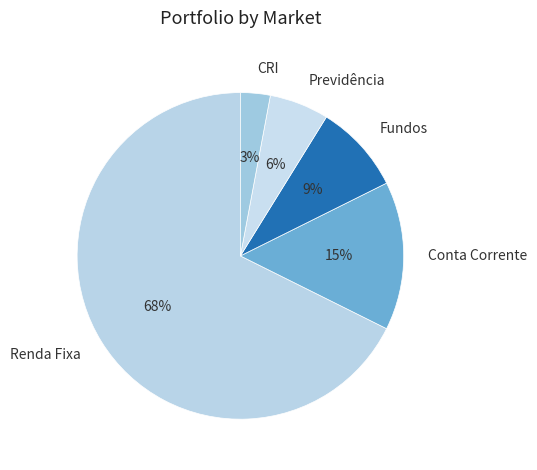

What is the largest slice in the pie chart?

Renda Fixa